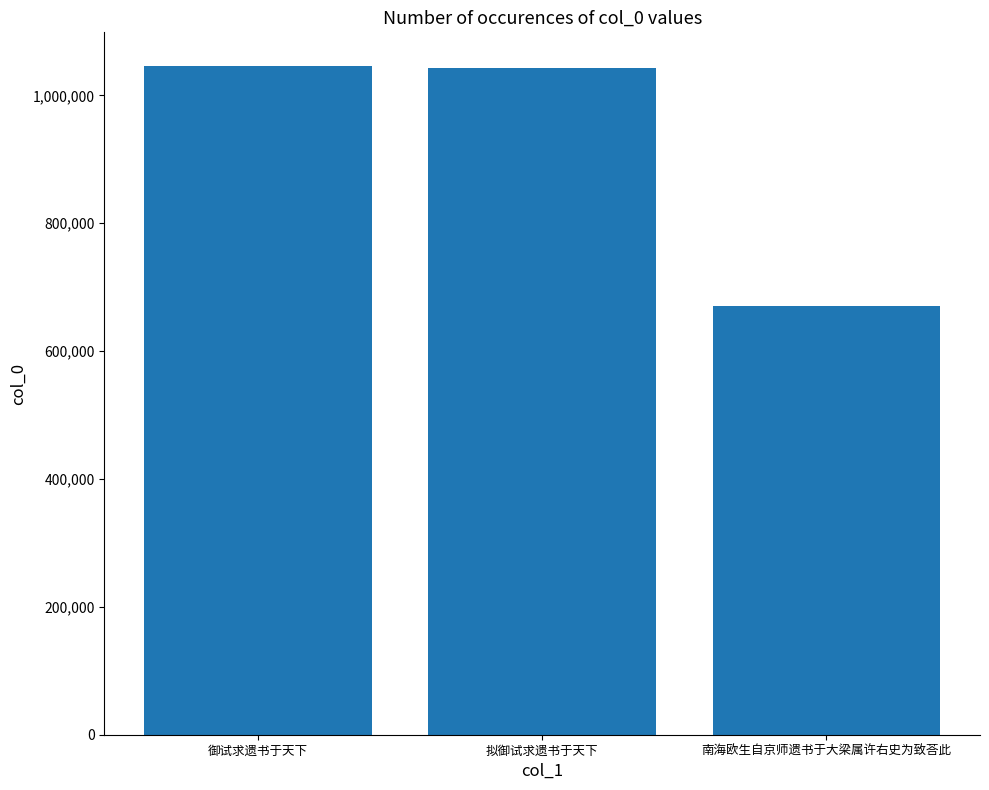

The chart shows a value of 295172 at 南海欧生自京师遗书于大梁属许右史为致荅此. True or false?

False